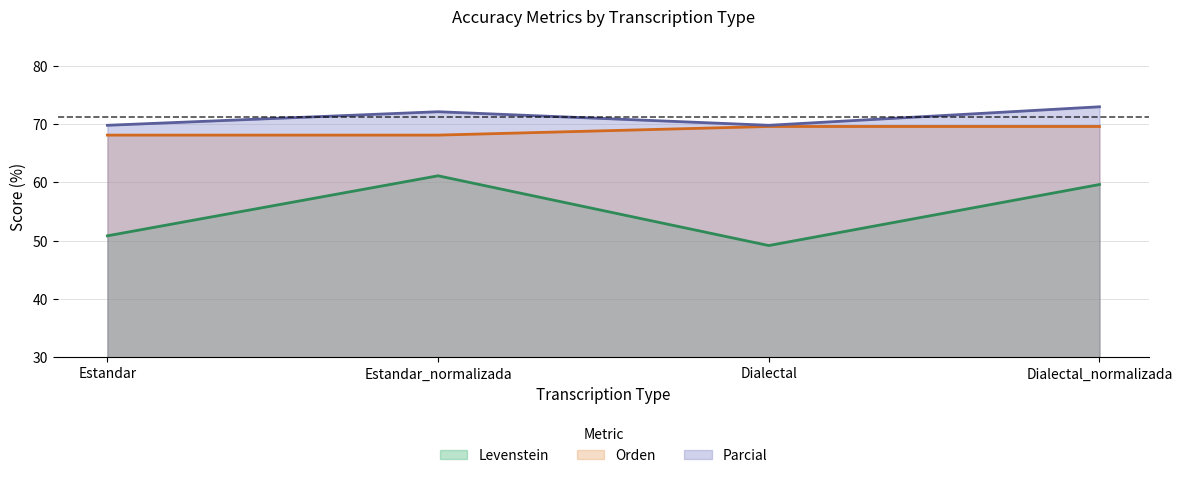

What is the average value of the Parcial series?

71.1